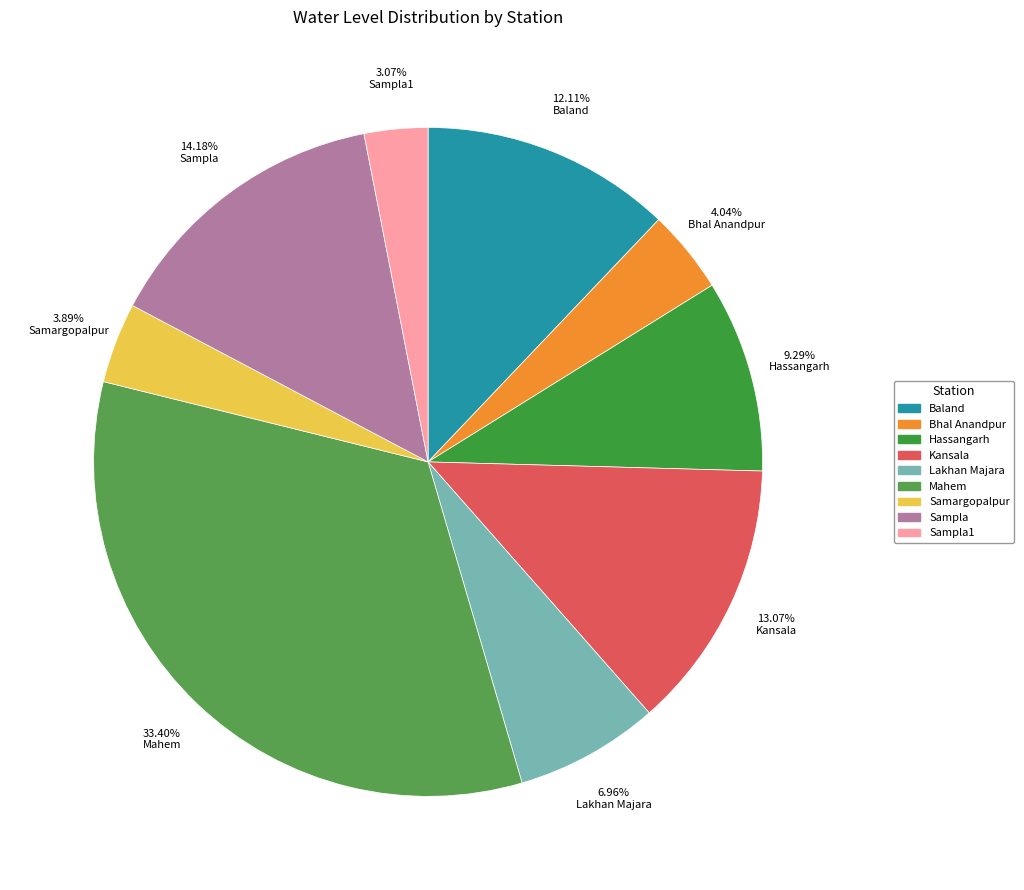

Is there any slice that represents more than half of the pie?

No